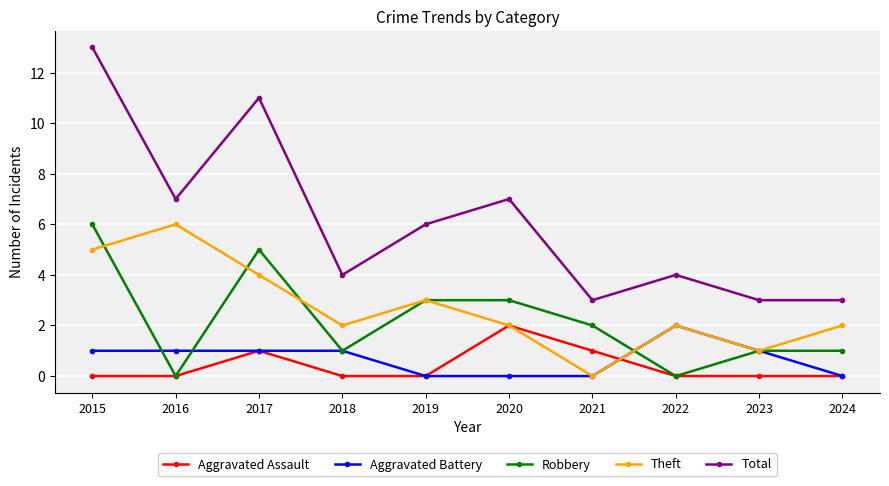

The Total series shows 18 at 2015. True or false?

False